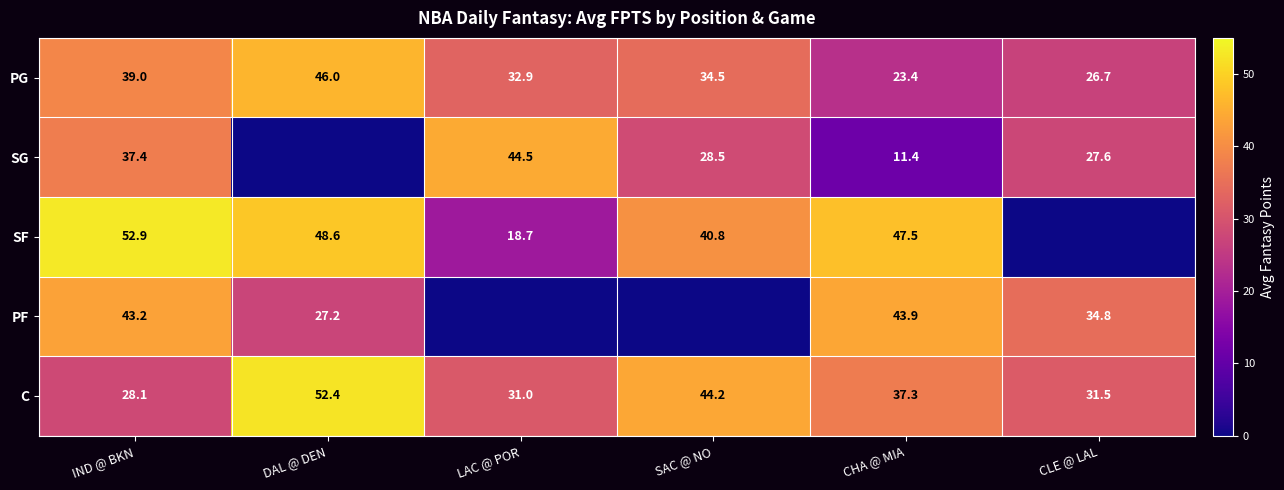

How many values in the C series are below 37?

3